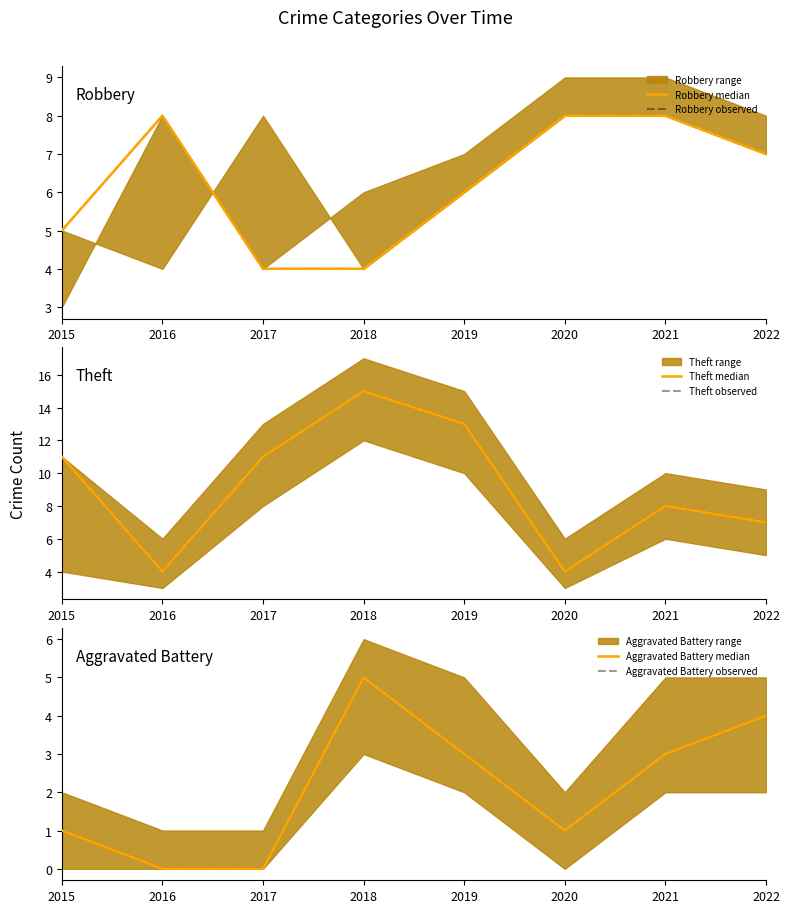

True or false: Aggravated Battery median and Aggravated Battery observed cross at least once.

False